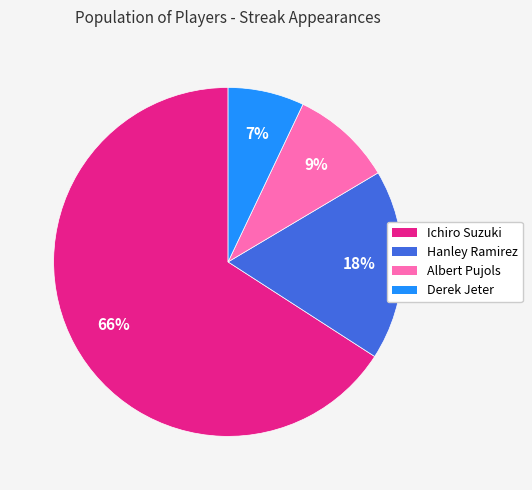

To the nearest percent, what is the combined percentage of Ichiro Suzuki and Derek Jeter?

73%